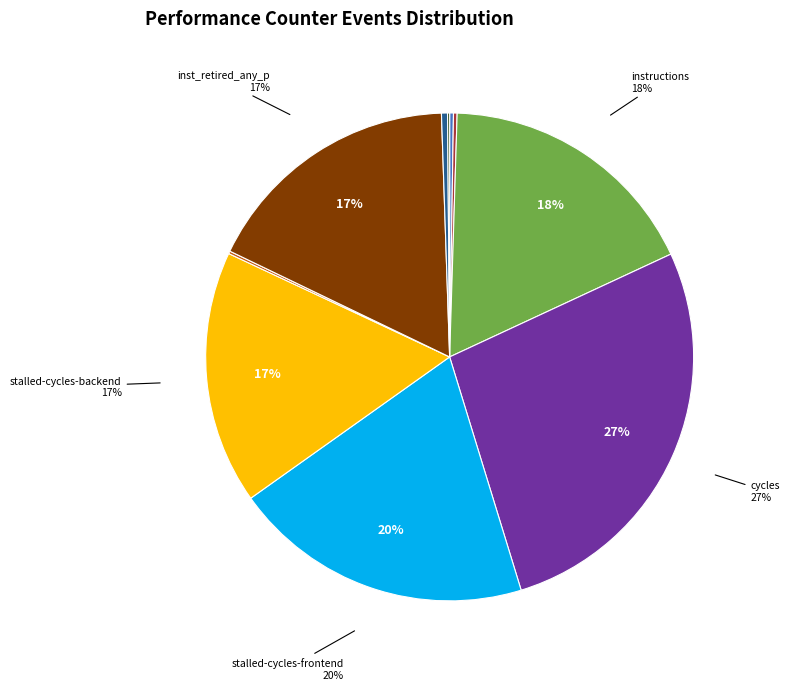

Does any single category account for the majority?

No